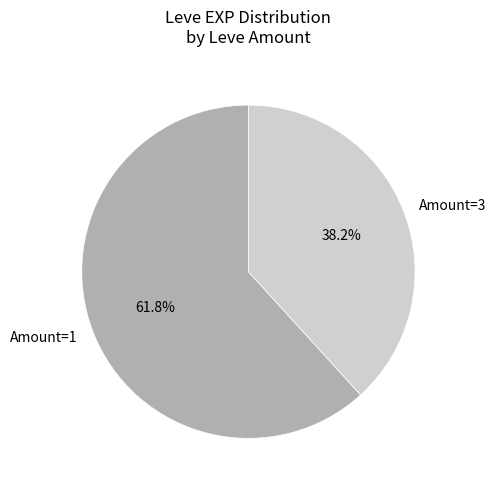

Between Amount=1 and Amount=3, which is larger?

Amount=1